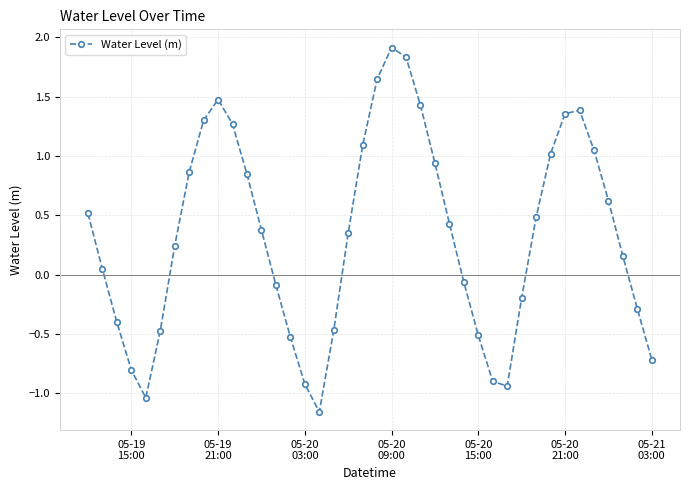

What is the difference between the maximum and minimum values?

3.1